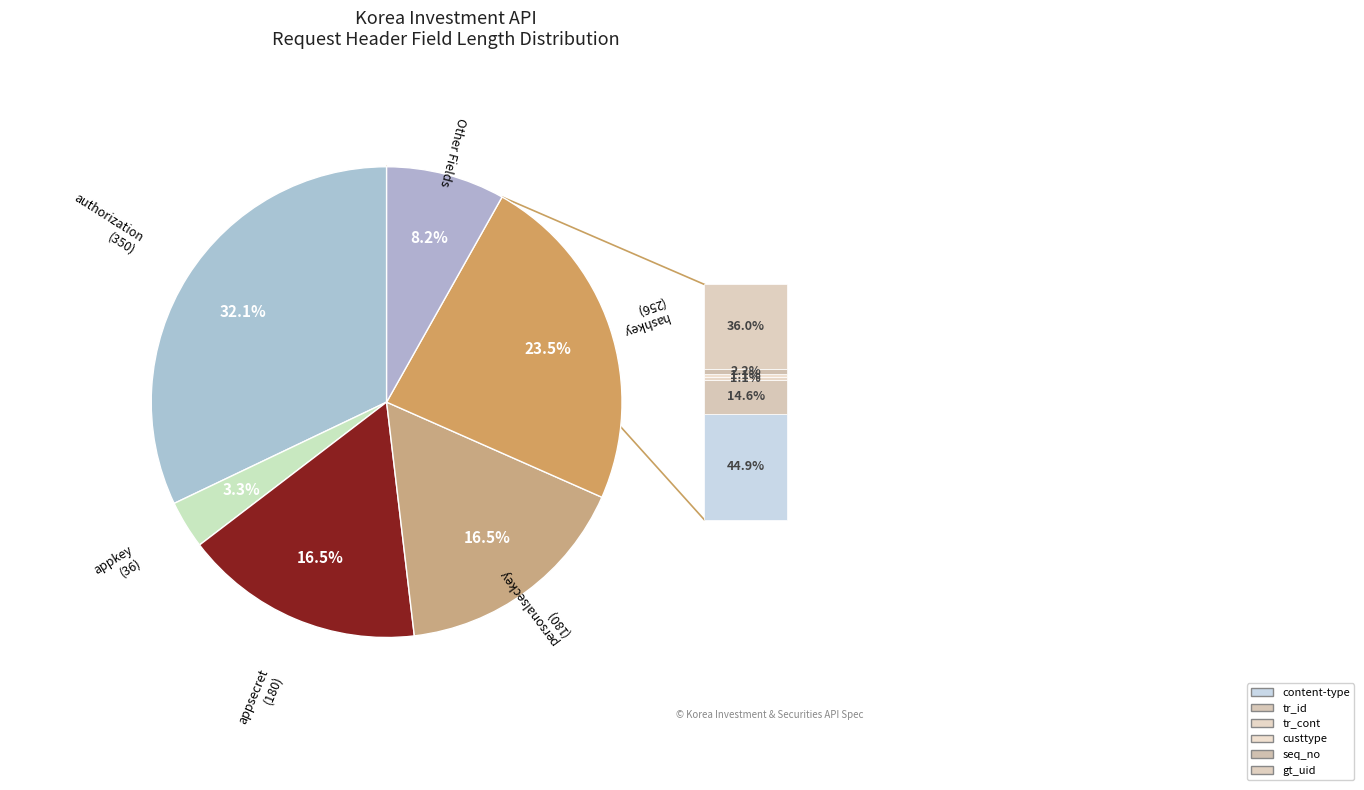

How many slices are in this pie chart?

6